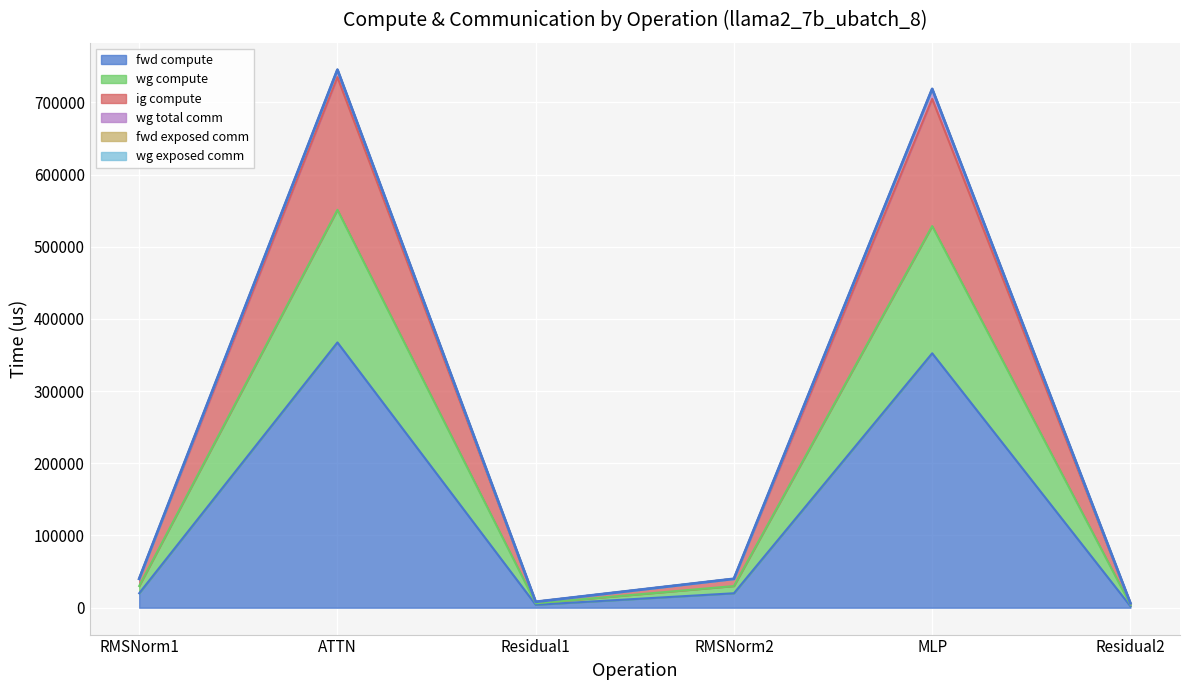

Count the number of categories in the chart.

6